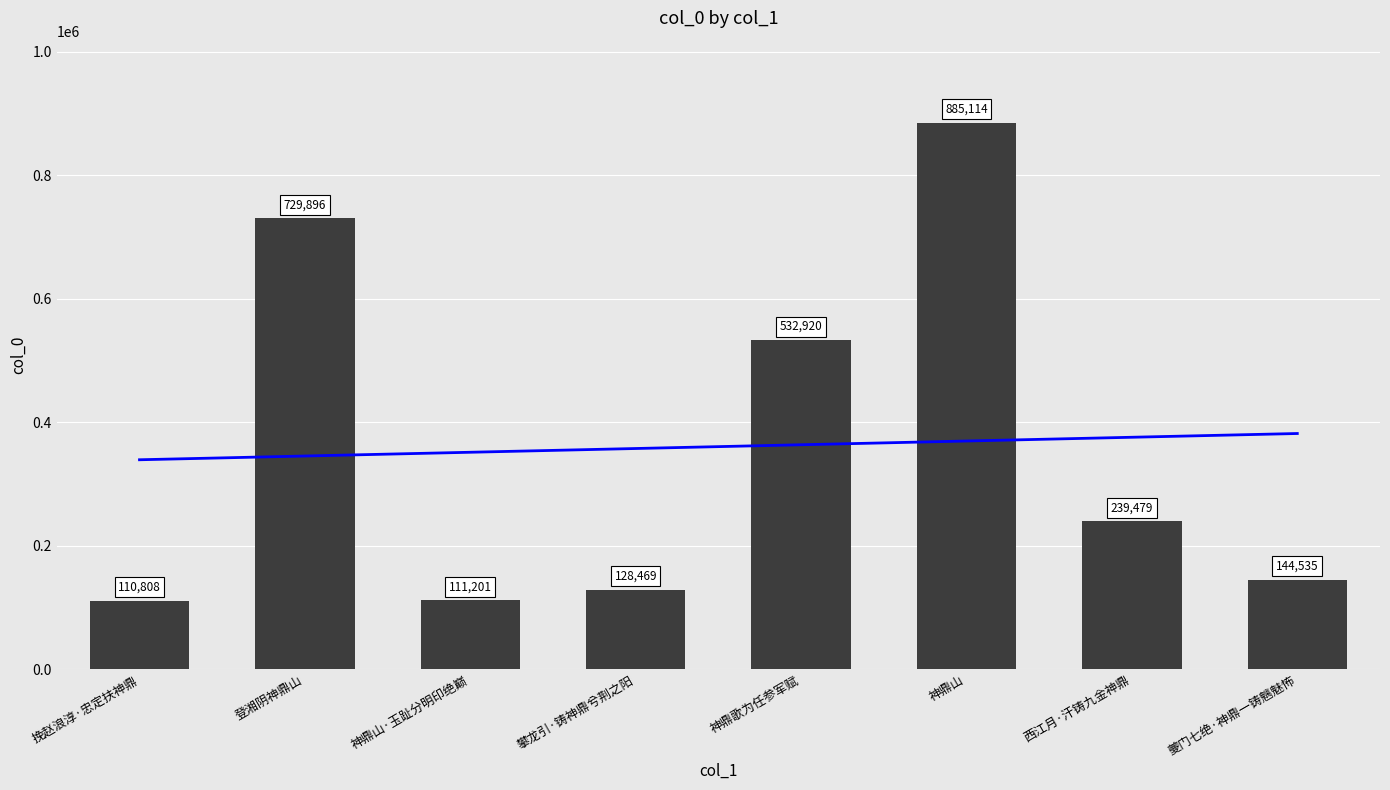

How many bars are there in total?

8